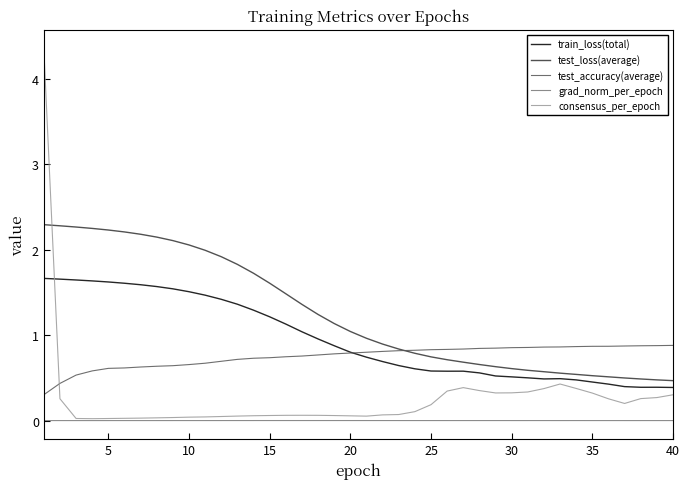

How many times do test_accuracy(average) and consensus_per_epoch cross each other?

1